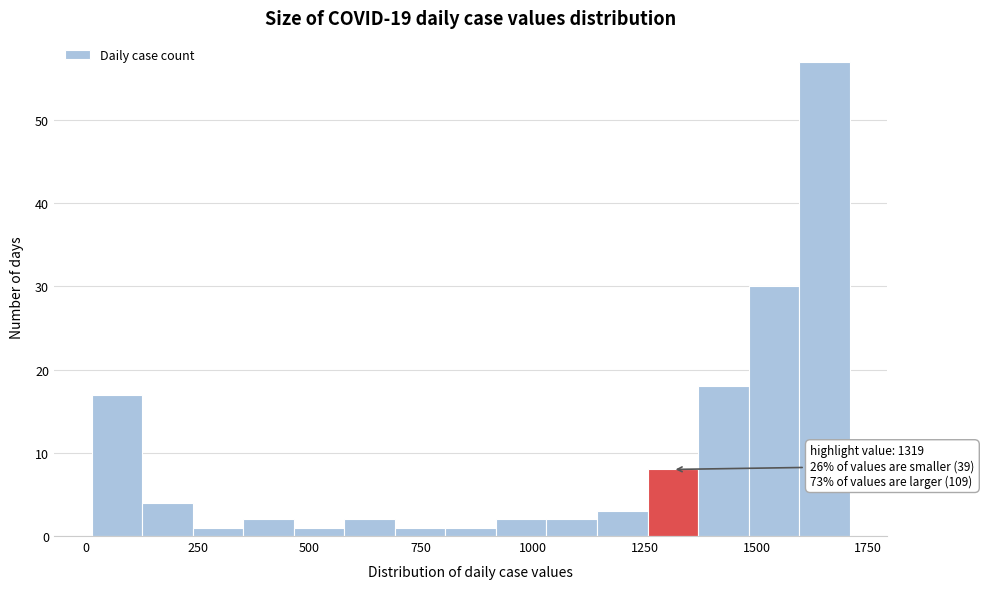

Around what value on the x-axis is the tallest bar? Give the approximate position of its centre, as read against the axis.

1650